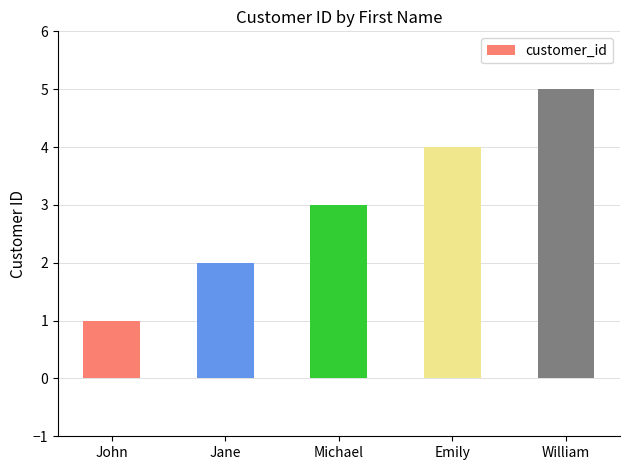

What is the sum of the values at William and Emily?

9